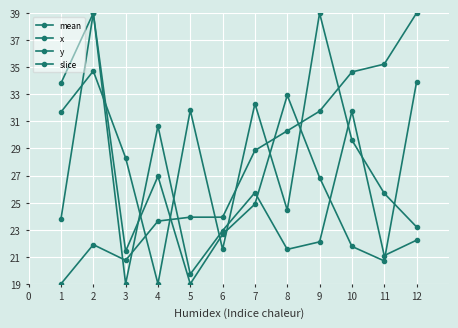

Which series has the largest total across all categories?

y